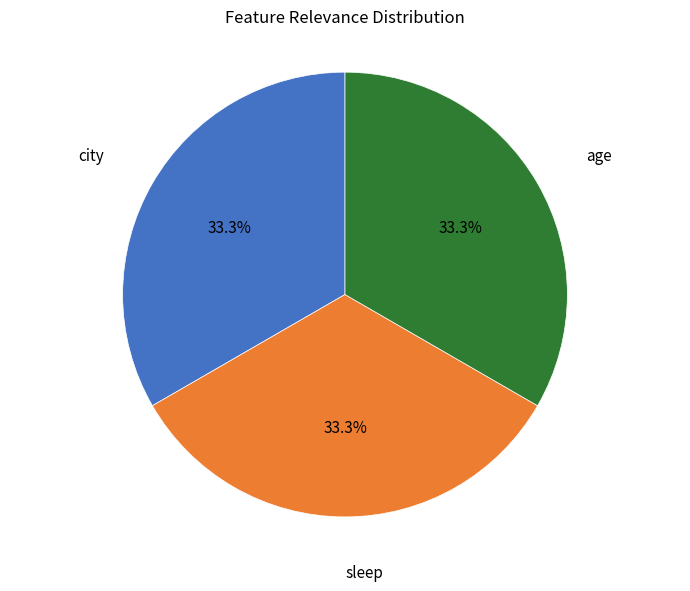

The age slice represents 24% of the pie. True or false?

False